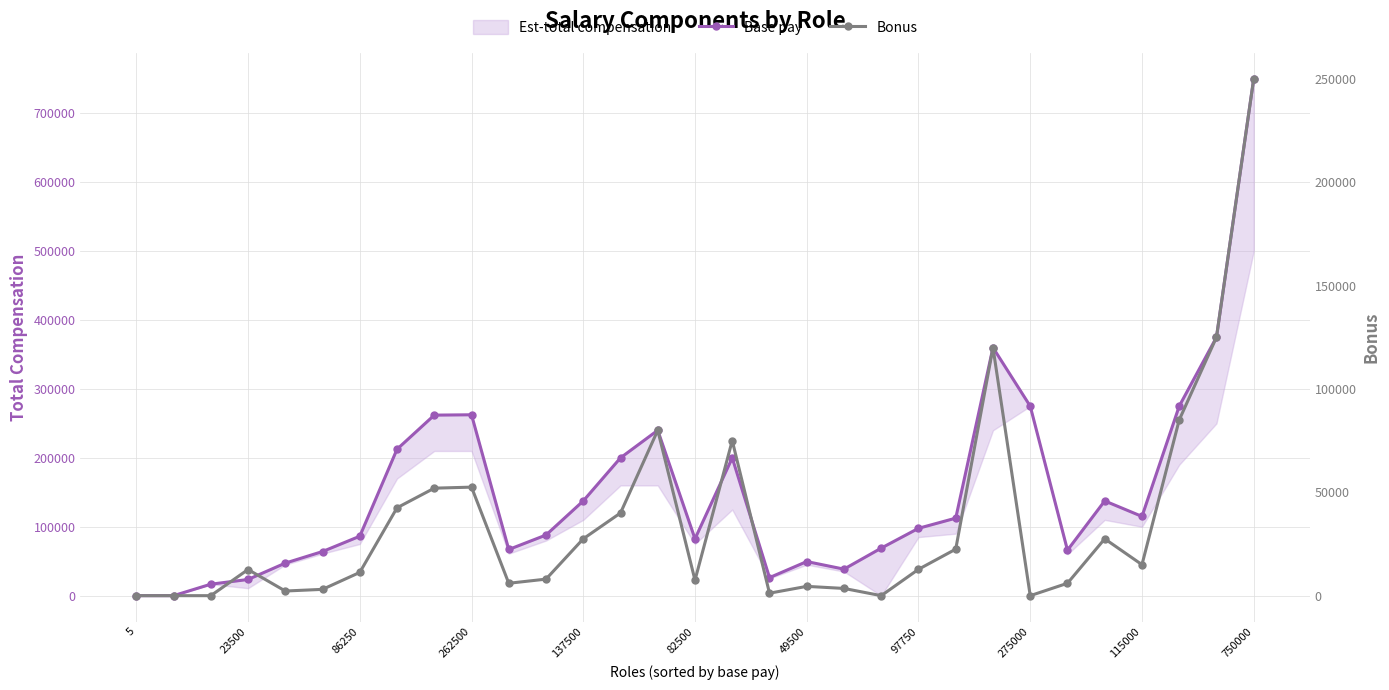

In bonus, how many points are higher than both neighbors (excluding endpoints)?

7